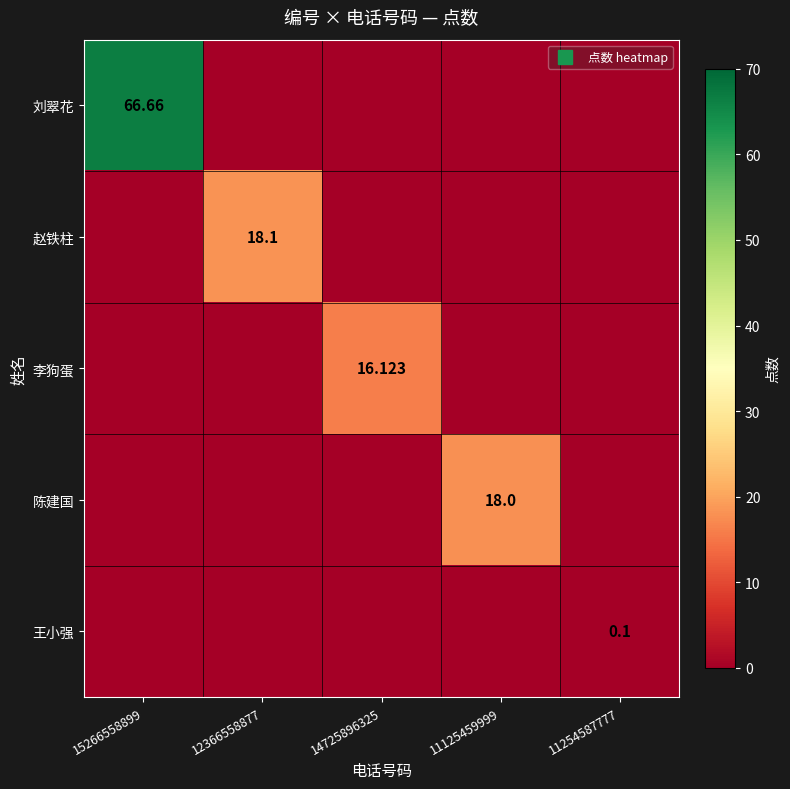

At which category is the sum across all series the highest?

15266558899